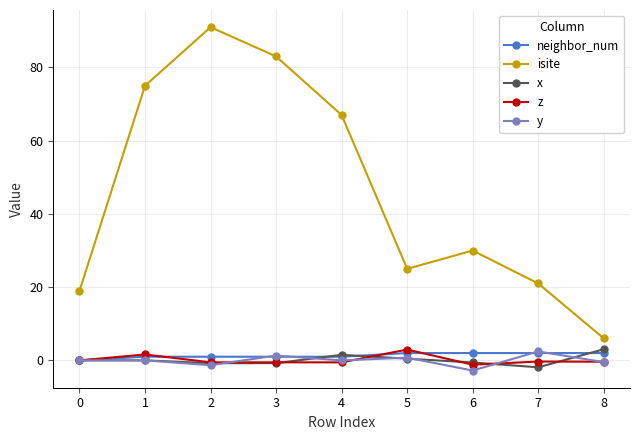

True or false: neighbor_num and isite intersect in this chart.

False